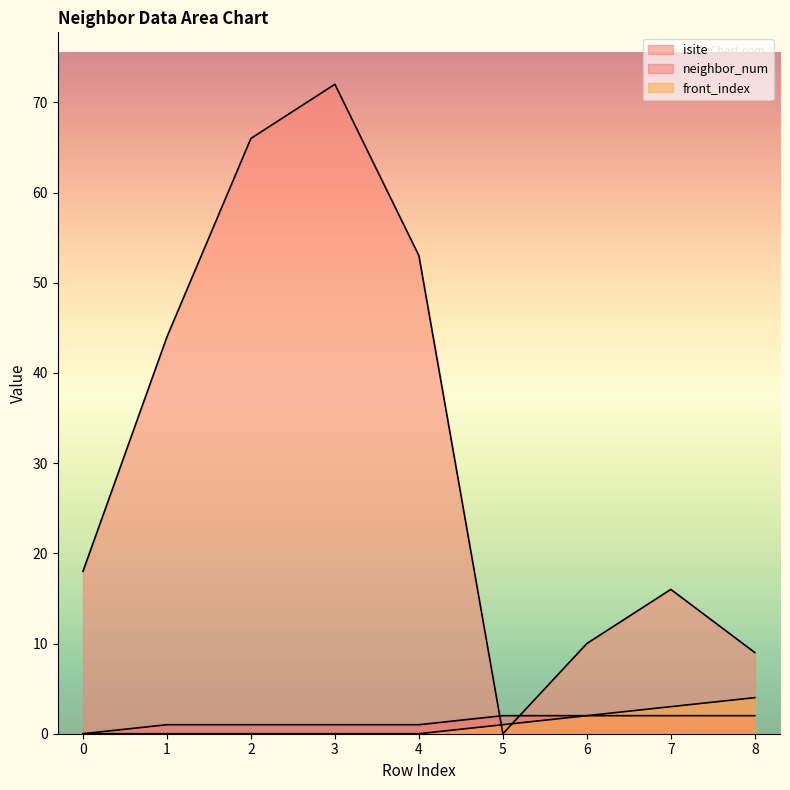

What is the total value across all series at 7?

21